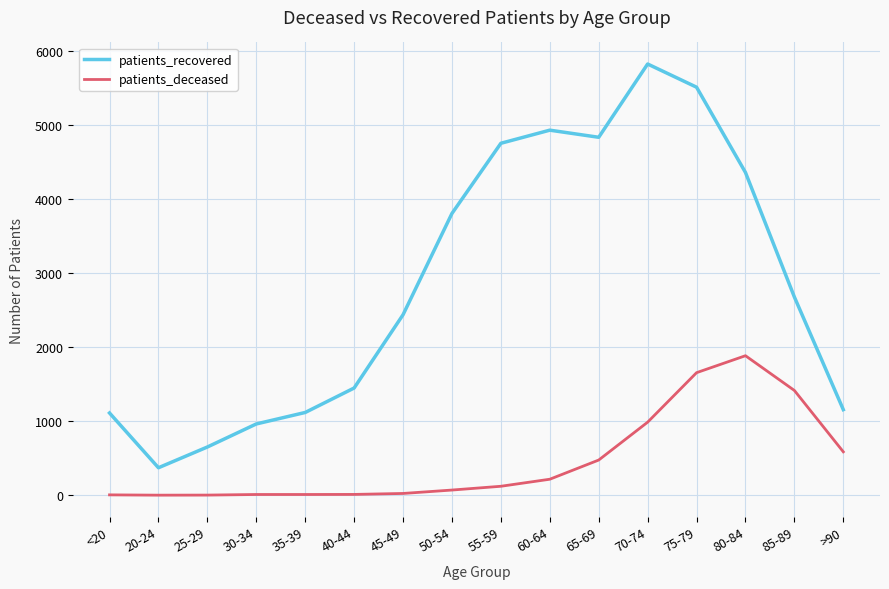

Does the chart have visible grid lines?

Yes